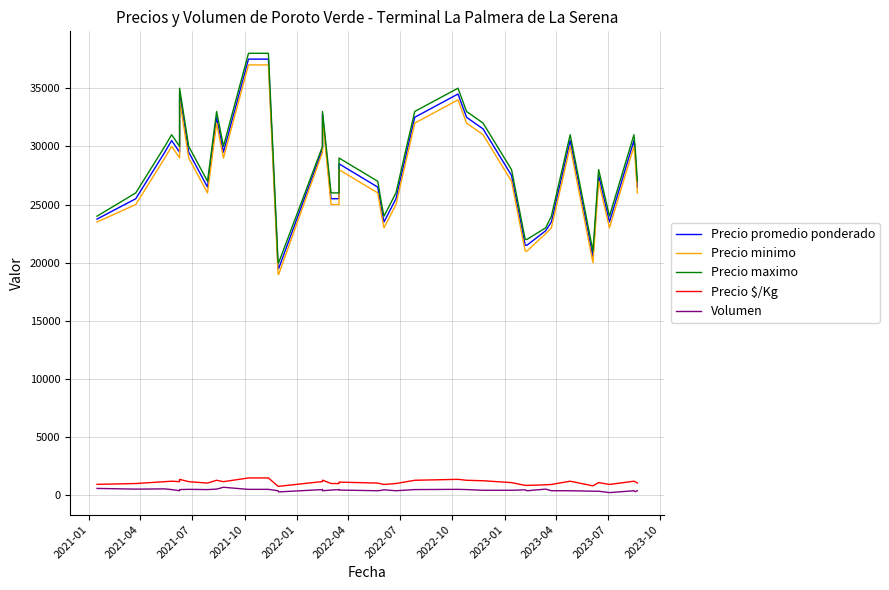

True or false: Precio maximo and Precio $/Kg cross at least once.

False